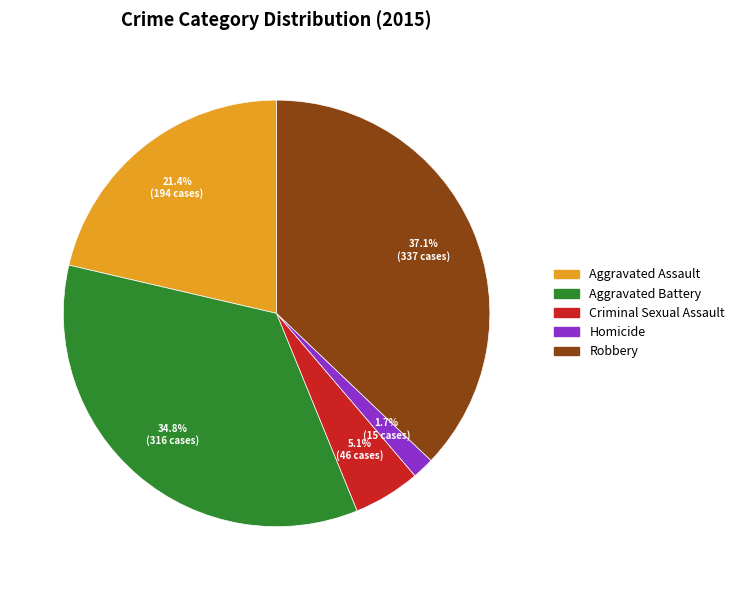

Count the number of slices in the pie.

5